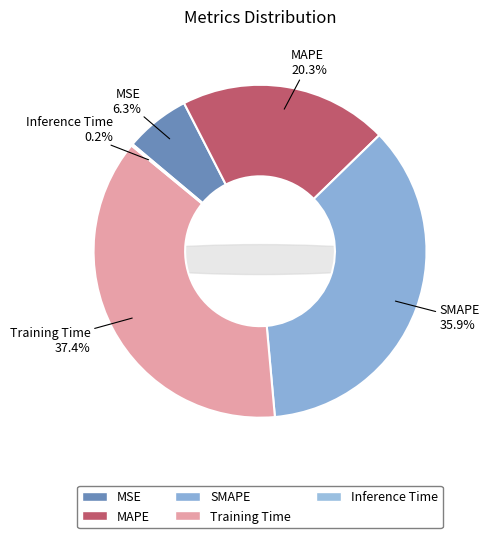

What portion of the pie excludes Inference Time?

99.8%